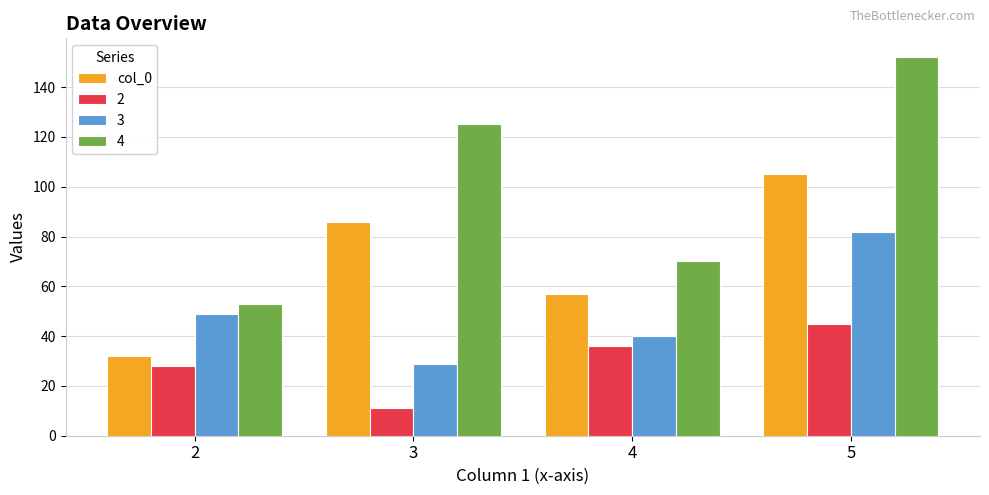

Reading right to left, transcribe all the data shown in this chart.

col_0: 105	57	86	32
2: 45	36	11	28
3: 82	40	29	49
4: 152	70	125	53